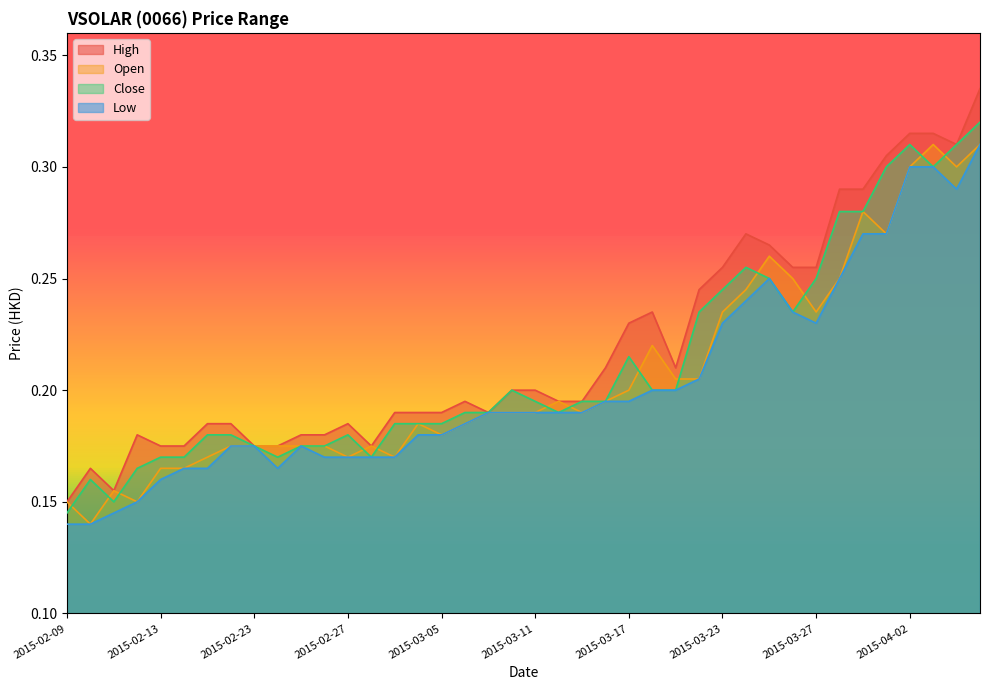

How many lines are shown in the chart?

4